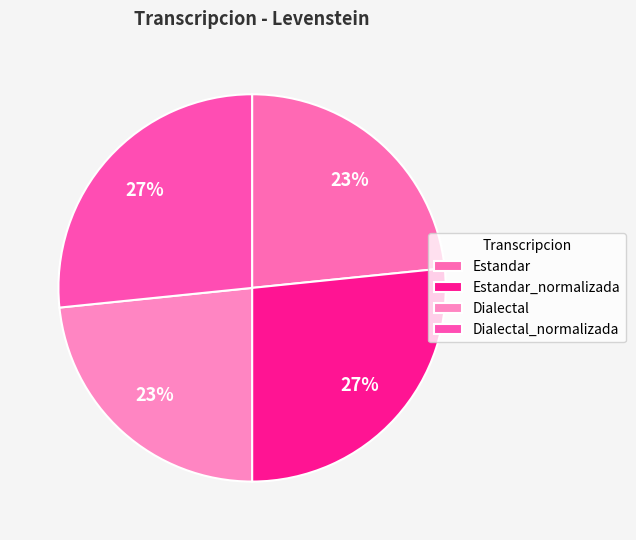

Count the number of slices in the pie.

4